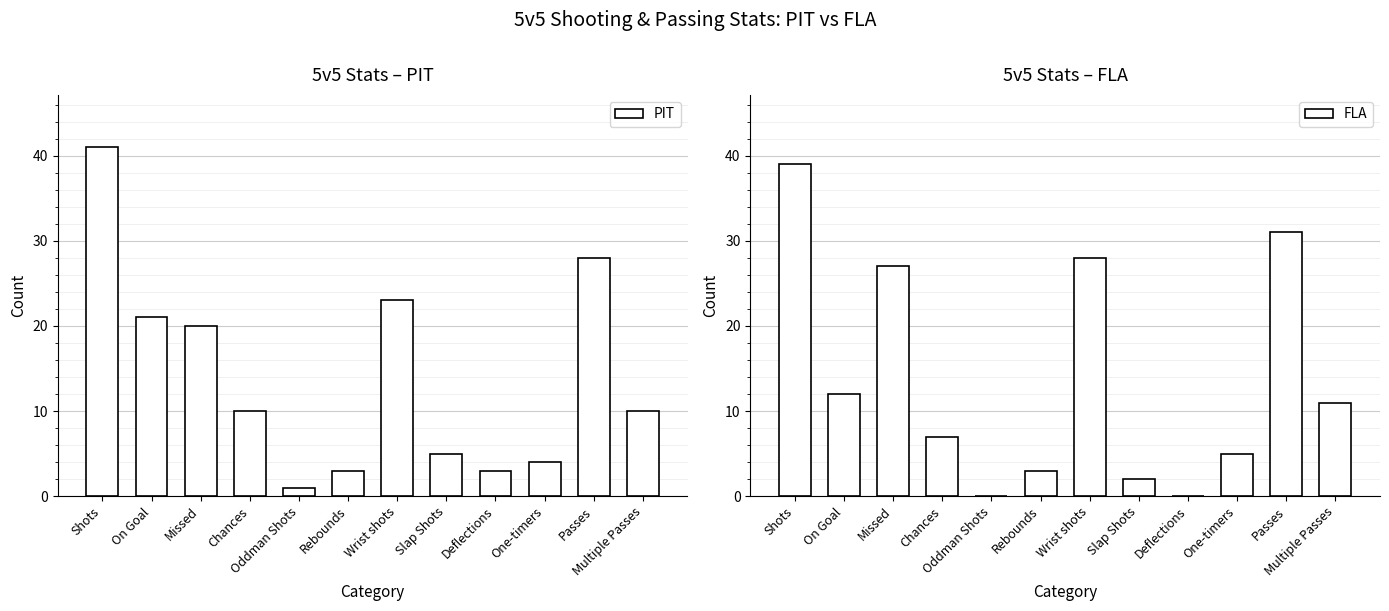

What is the difference between the maximum and minimum values in the PIT series?

40